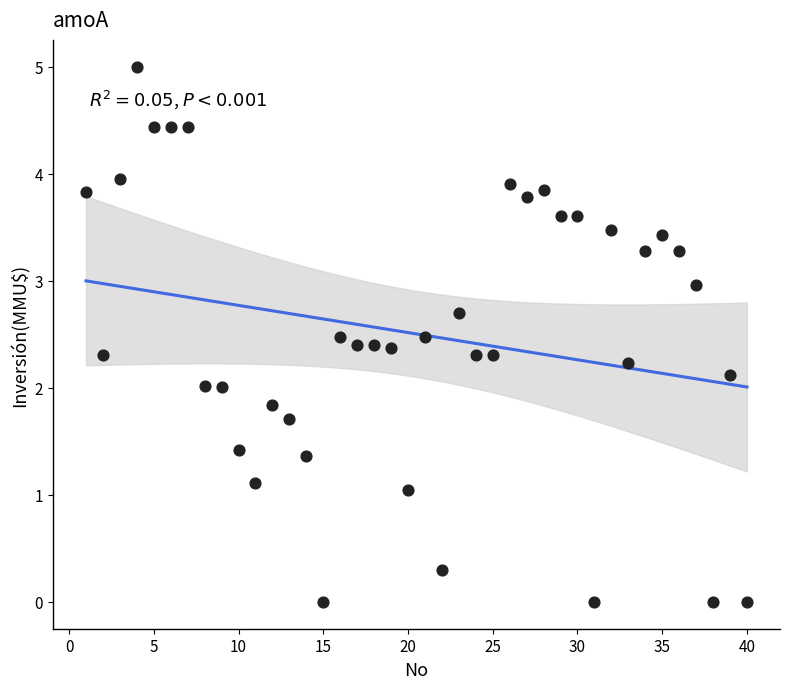

What is the range of Y values (max minus min)?

5.0